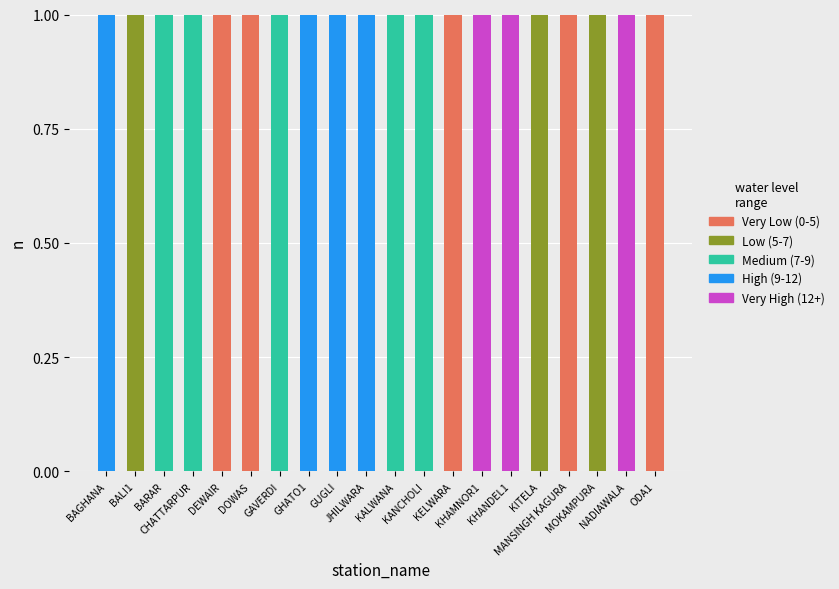

Are the bars grouped side by side (vs. stacked)?

No